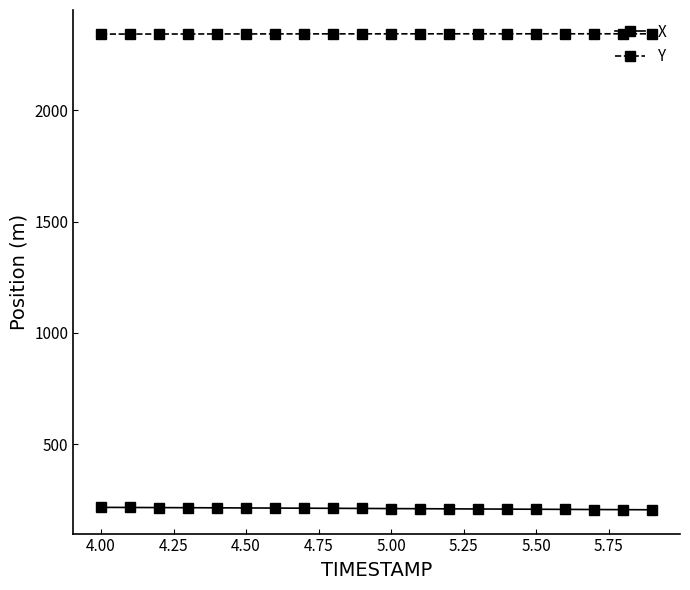

What is the sum of all X values?

4203.9